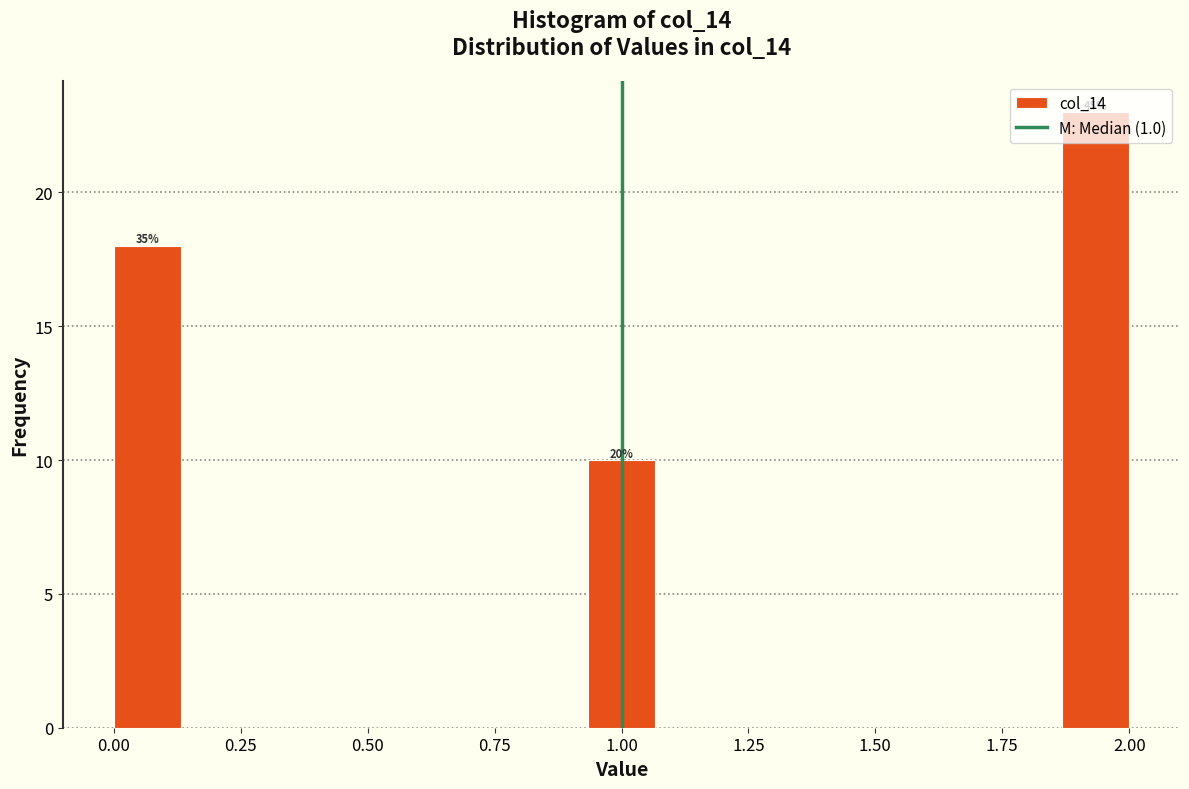

Around what value on the x-axis is the tallest bar? Give the approximate position of its centre, as read against the axis.

1.95